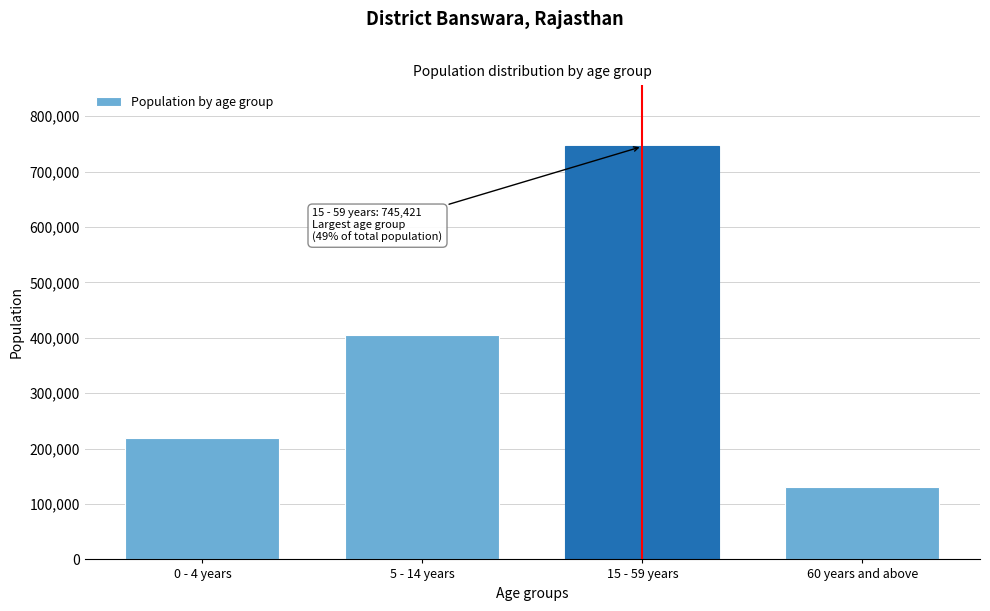

Reading left to right, list all the values displayed in this chart.

0 - 4 years=219593	5 - 14 years=405216	15 - 59 years=745421	60 years and above=131359